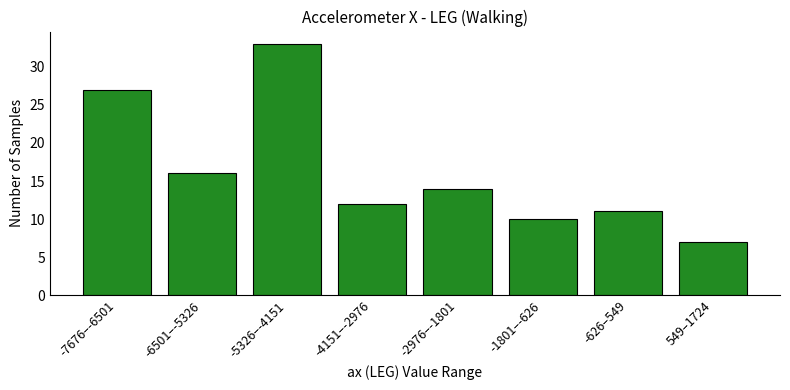

Reading left to right, transcribe all the data shown in this chart.

-7676–-6501=27	-6501–-5326=16	-5326–-4151=33	-4151–-2976=12	-2976–-1801=14	-1801–-626=10	-626–549=11	549–1724=7